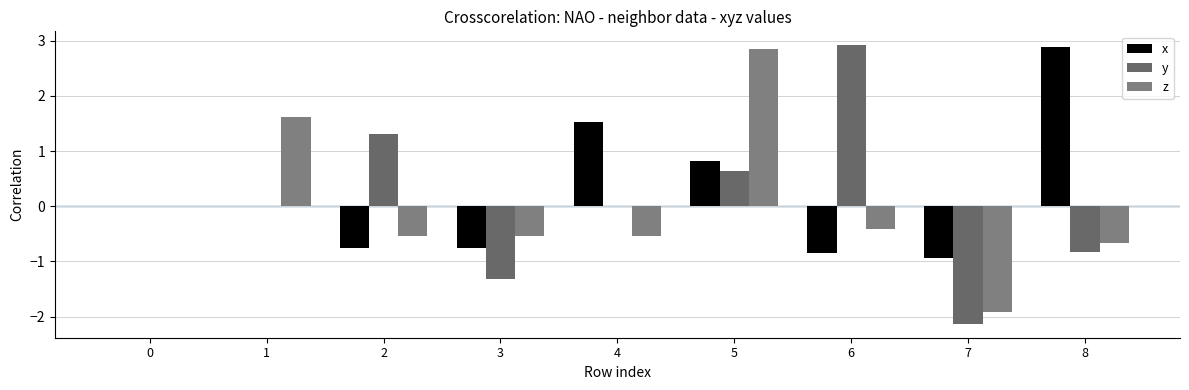

How many categories are shown in the chart?

9